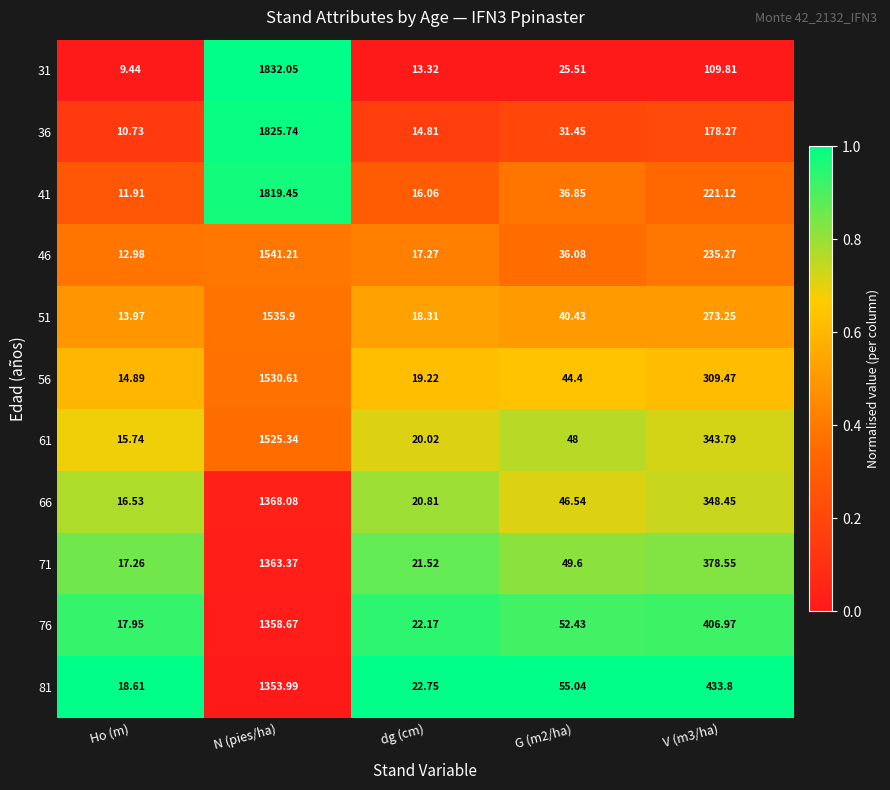

At which label does 81 first exceed 55?

N (pies/ha)